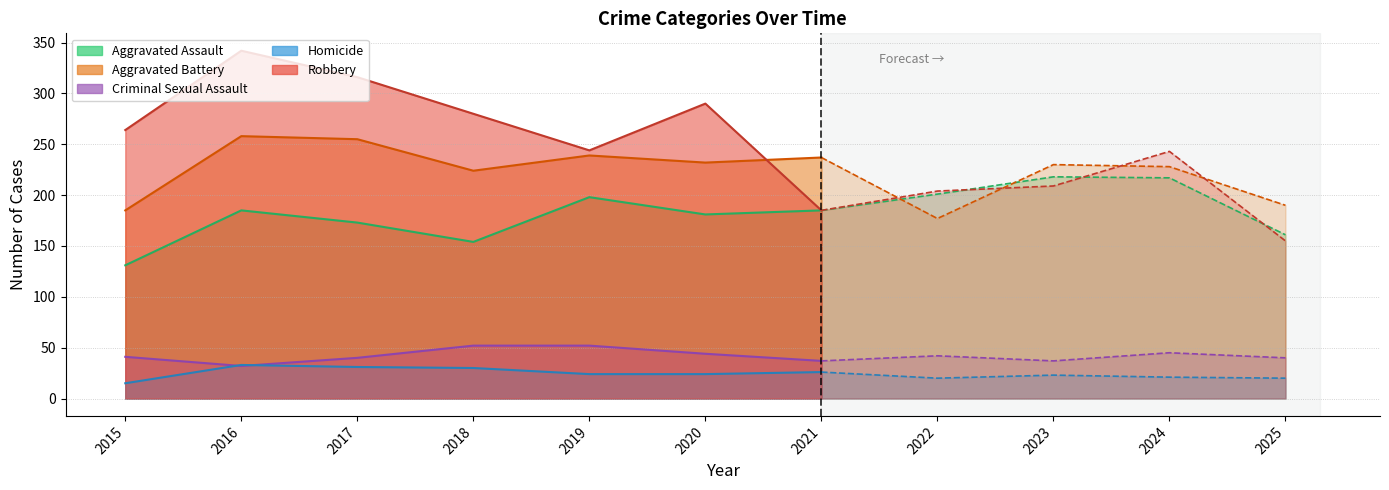

At which category does Robbery reach its first local valley?

2019